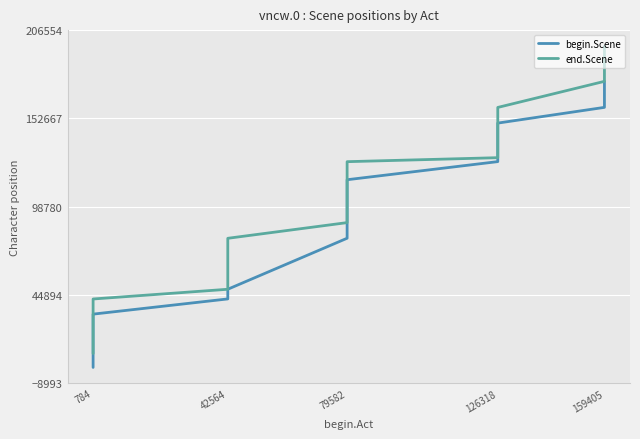

What are all the series names shown in the legend?

begin.Scene, end.Scene